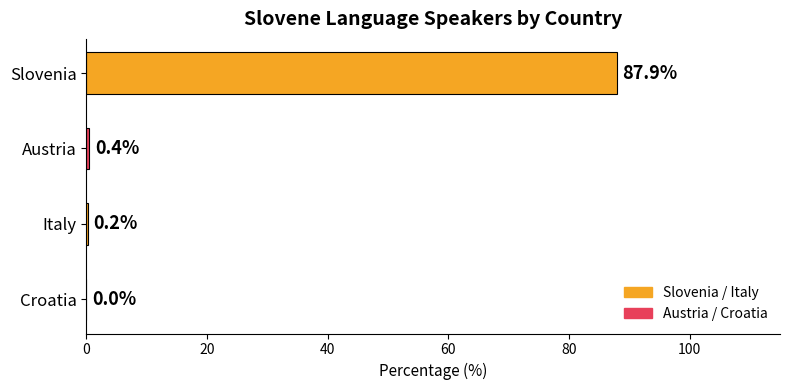

Which label corresponds to the largest value in the chart?

Slovenia